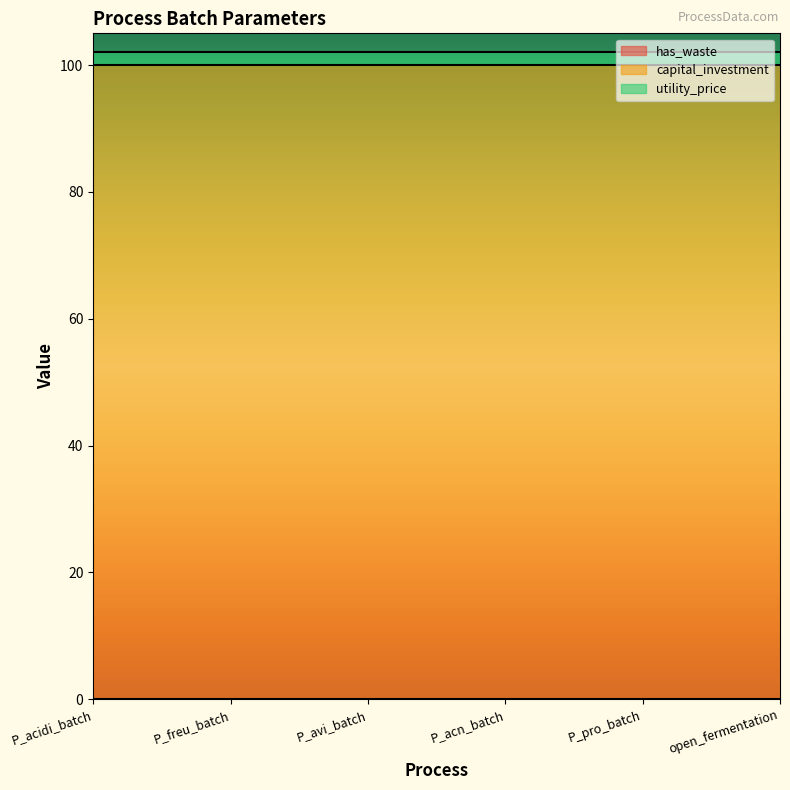

What is the sum of all utility_price values?

12